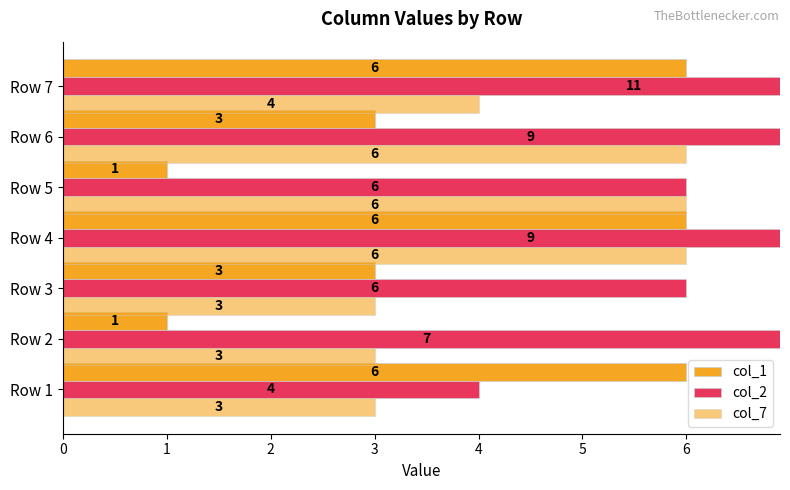

What are all the series names shown in the legend?

col_1, col_2, col_7